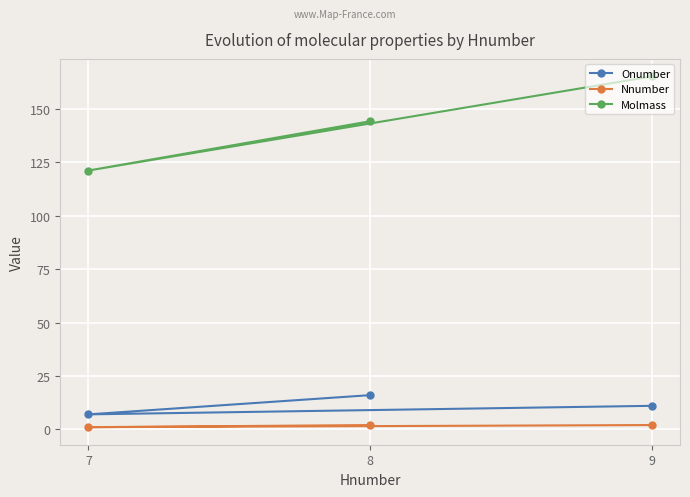

Which has a higher value, 8 or 7?

8